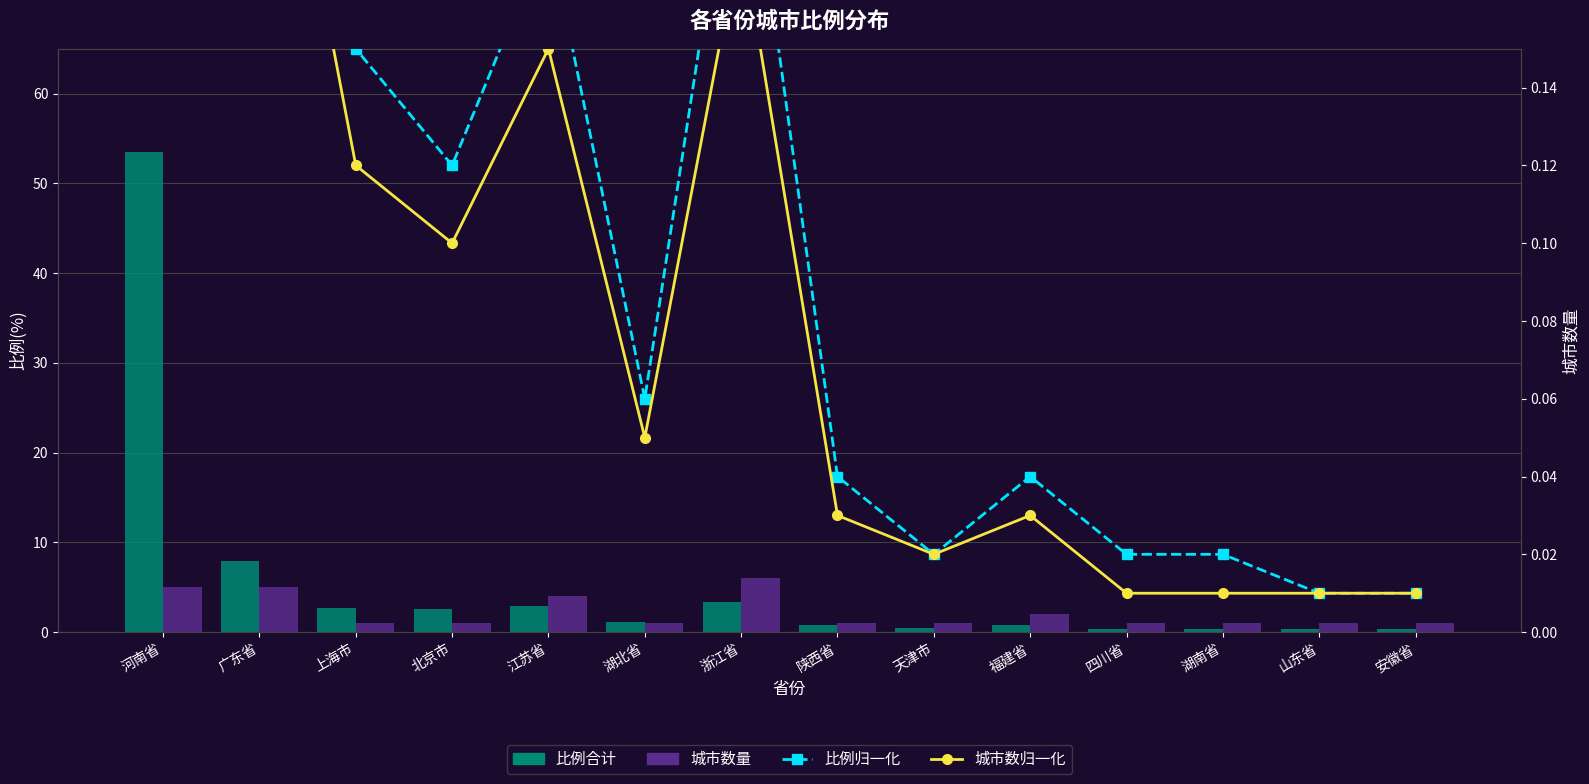

At which label does 比例归一化 reach its peak?

河南省